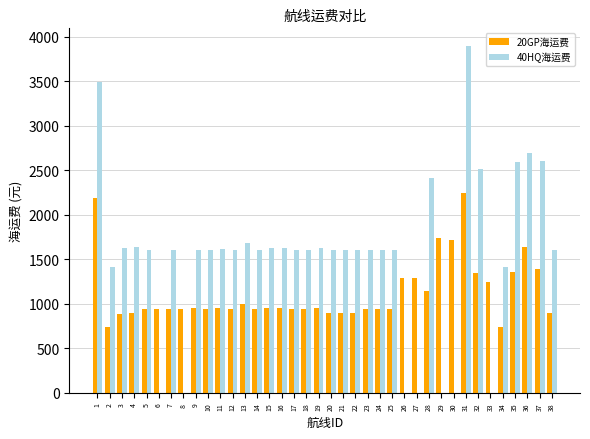

Where does the 40HQ海运费 series first go above 1608?

1